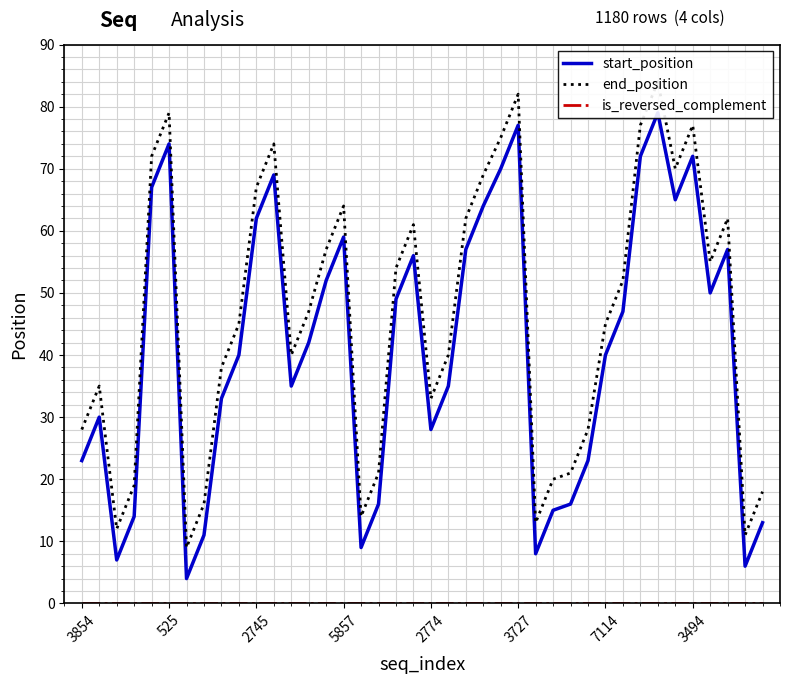

What is the sum of all start_position values?

1646